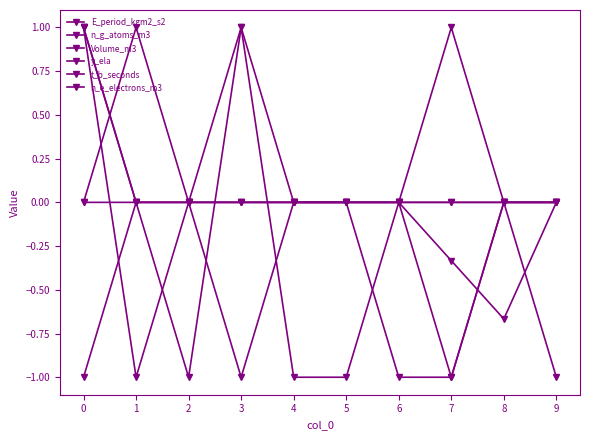

How many lines are shown in the chart?

6